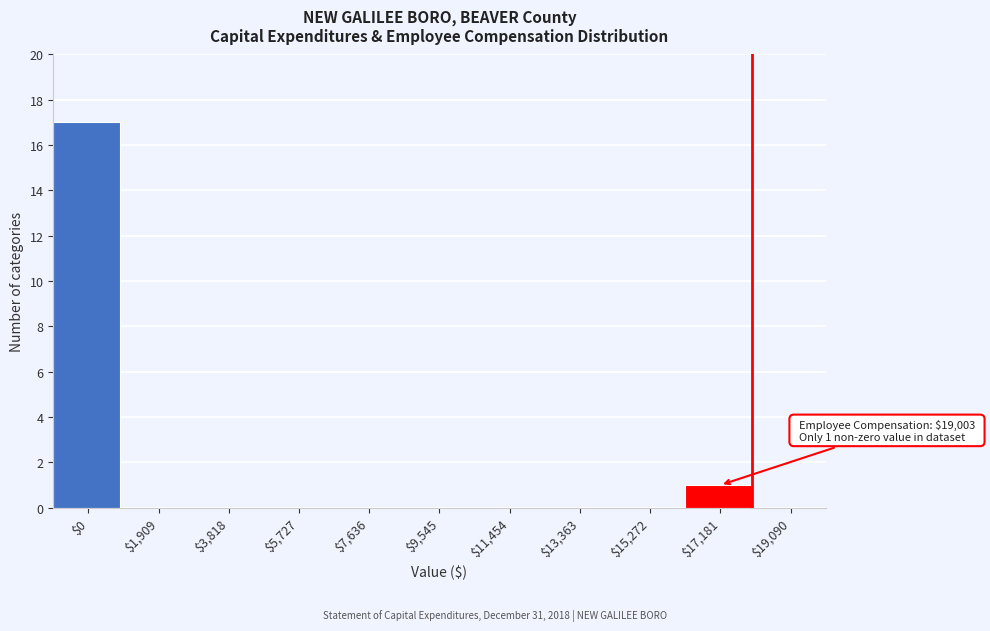

At which label is the value closest to 8?

$17,181